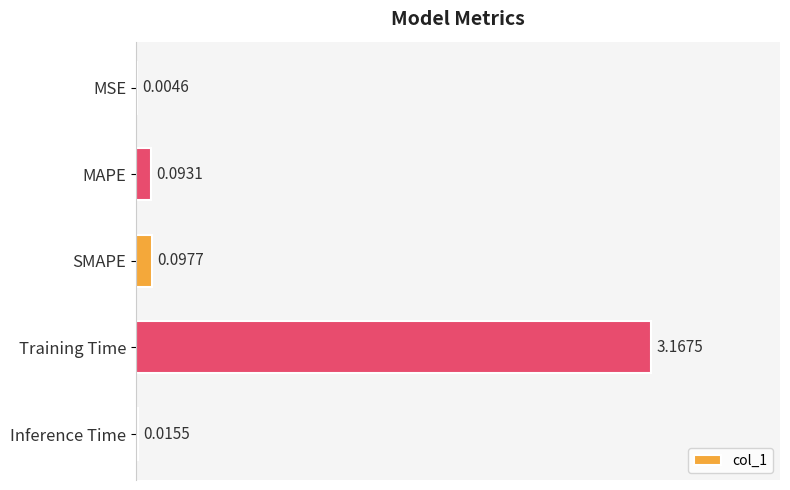

What is the change in value from MSE to SMAPE?

+0.1